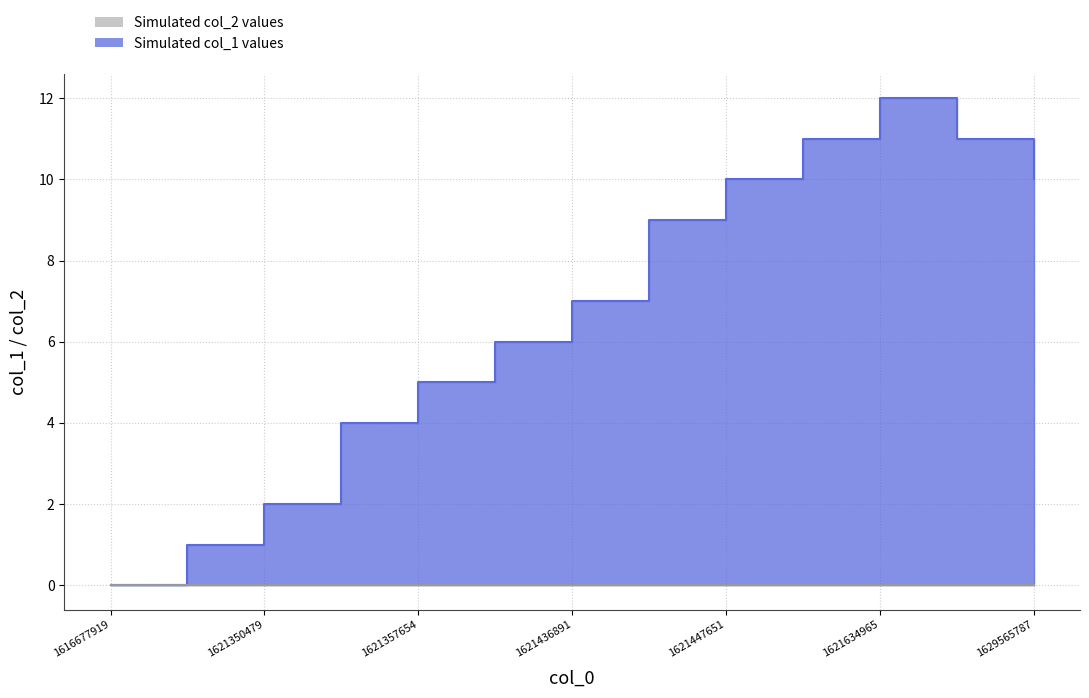

Where is the first local maximum?

1621634965